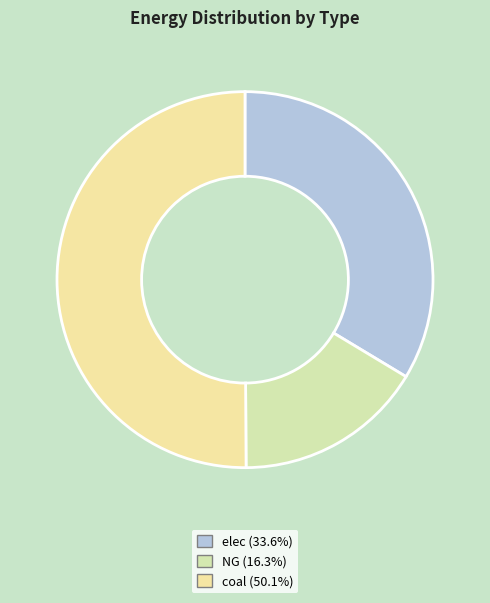

Count the number of slices in the pie.

3